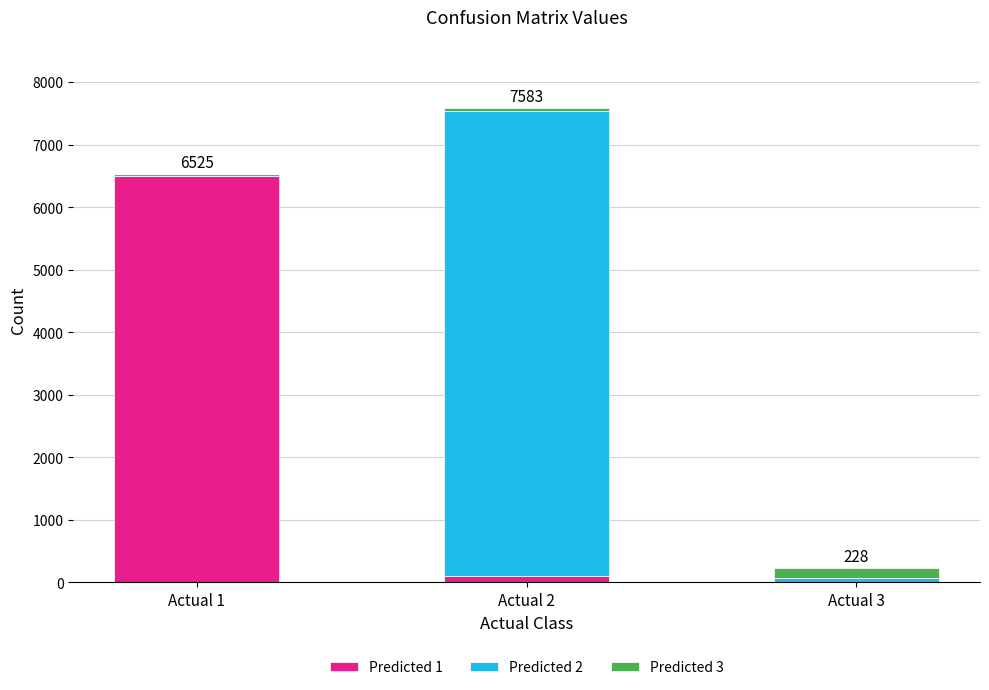

At which category is the sum across all series the highest?

Actual 2